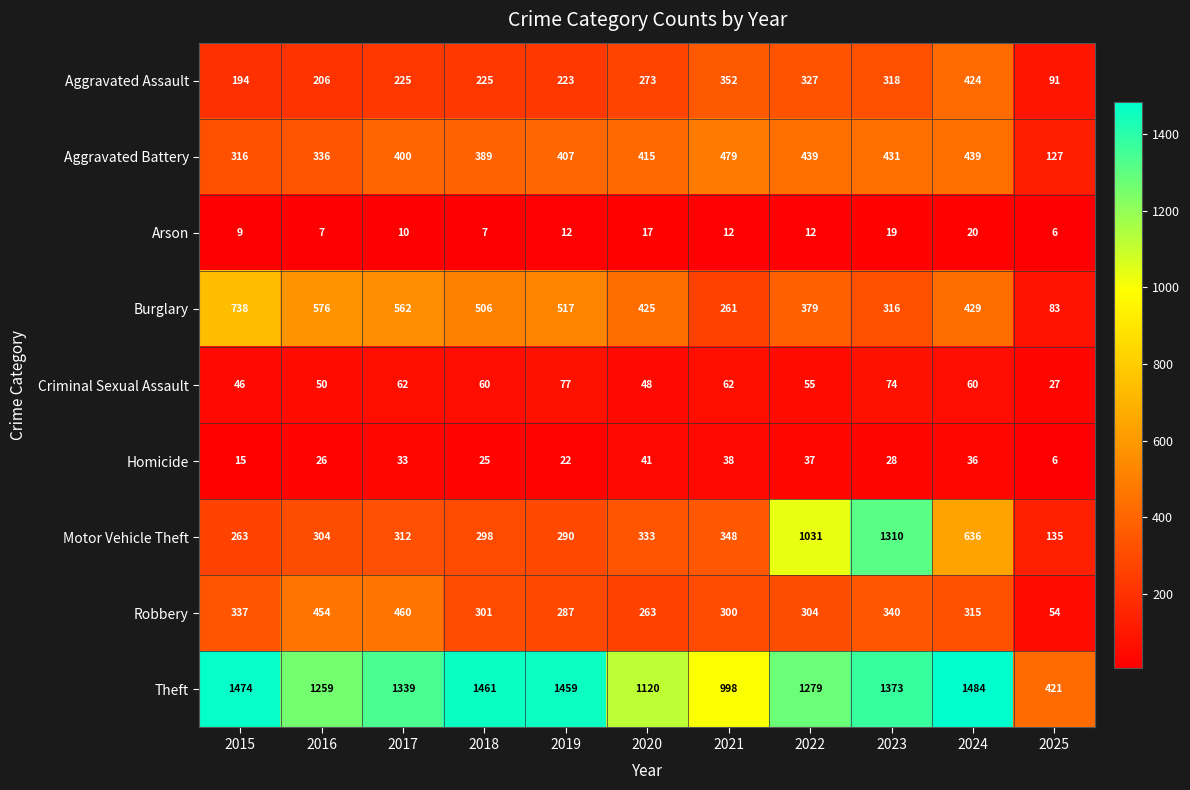

How many values in the Homicide series are below 28?

5